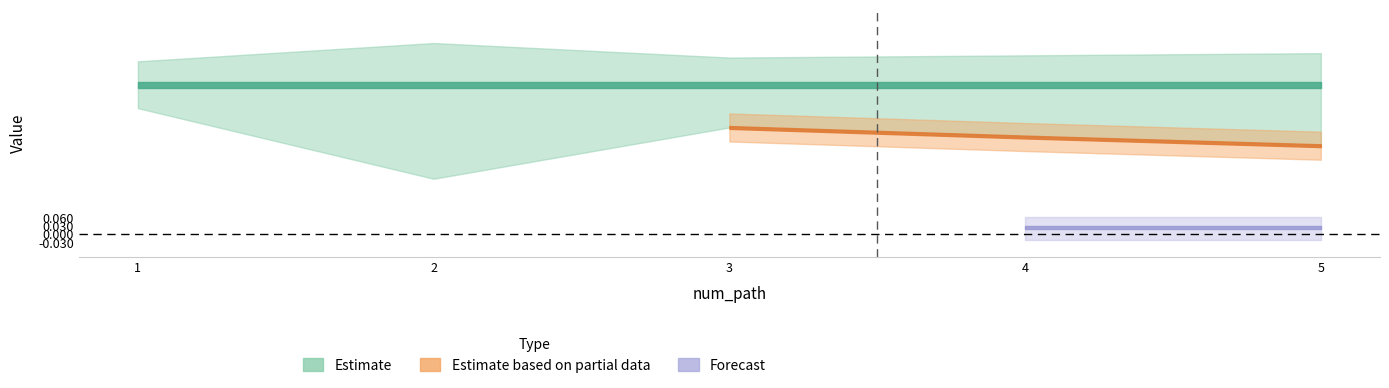

True or false: li_best_word has more than 1 interior local peaks.

False